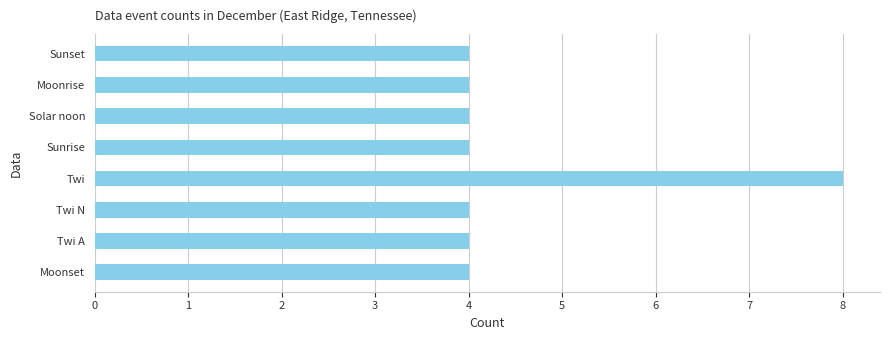

What value does the data have at Sunrise?

4